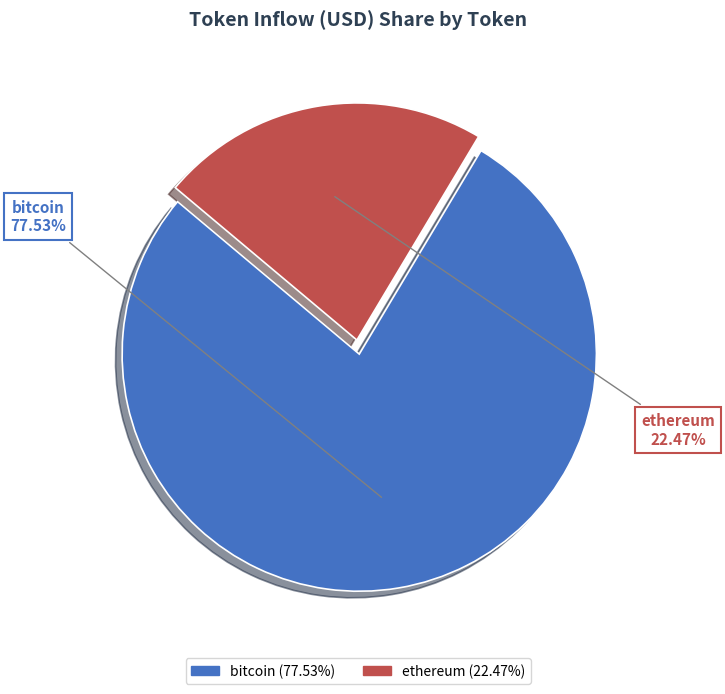

How many segments does this pie chart have?

2